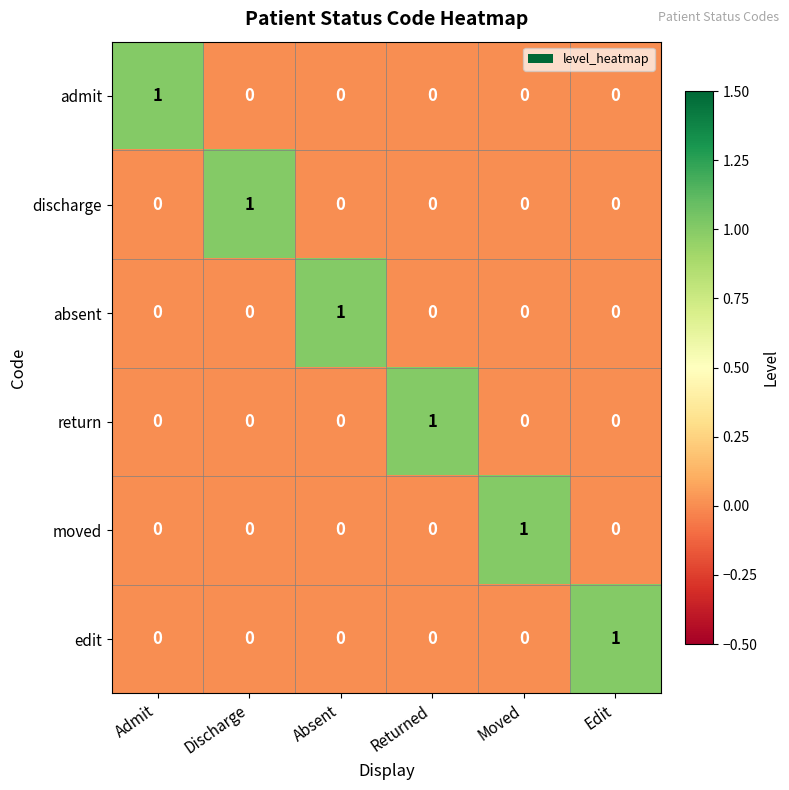

Count the discharge values in the range 0 to 1.

6